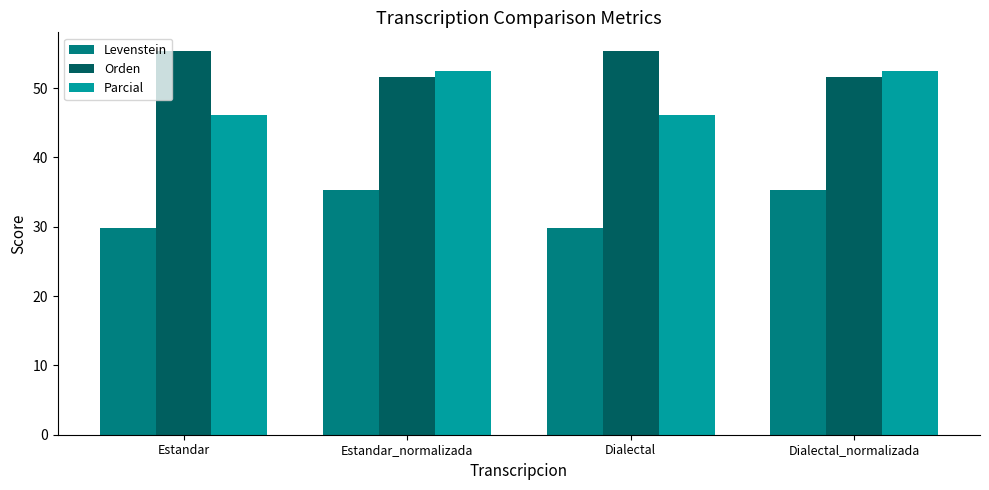

Reading left to right, extract all data points from this chart.

Levenstein: 29.8	35.3	29.8	35.3
Orden: 55.3	51.7	55.3	51.7
Parcial: 46.0	52.5	46.0	52.5